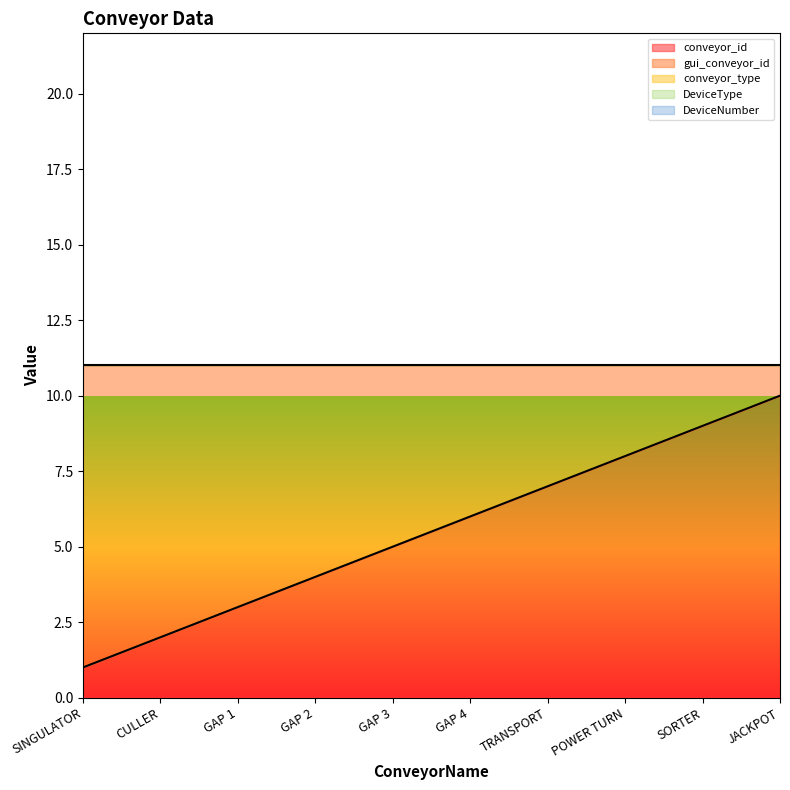

True or false: gui_conveyor_id has more than 2 interior local peaks.

False